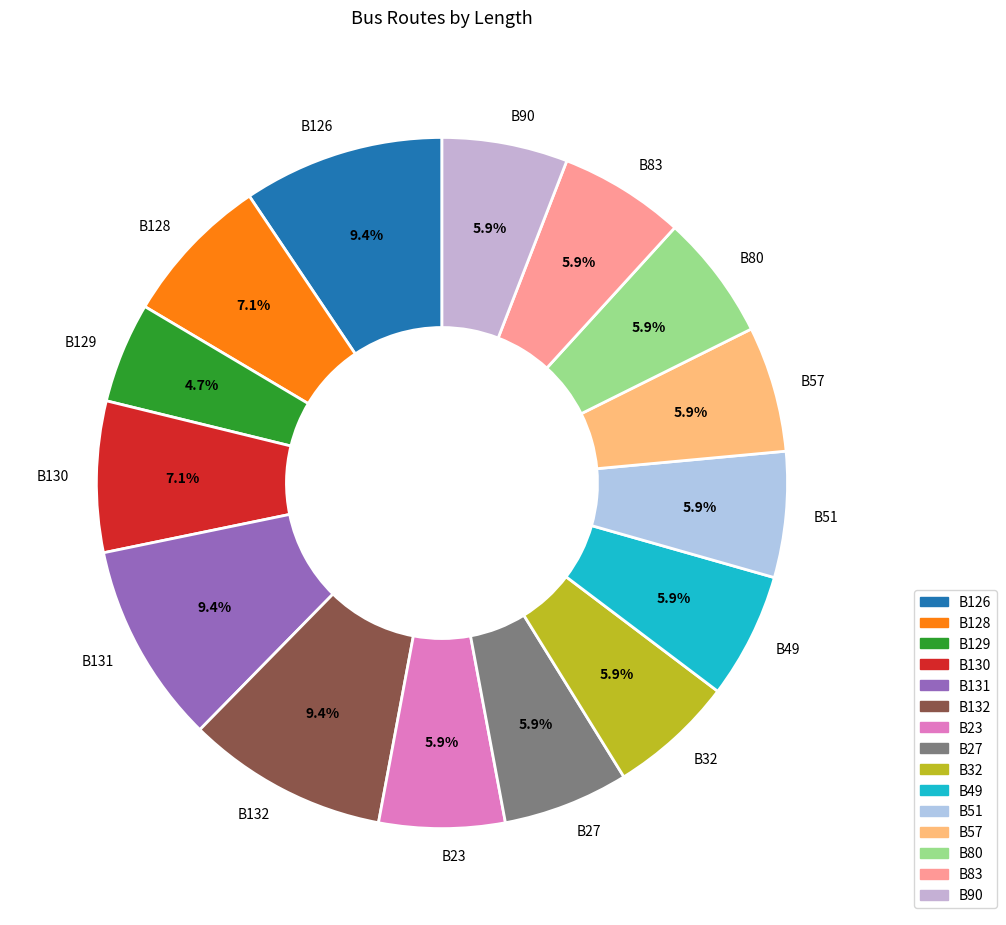

Does B131 represent more than half of the total?

No